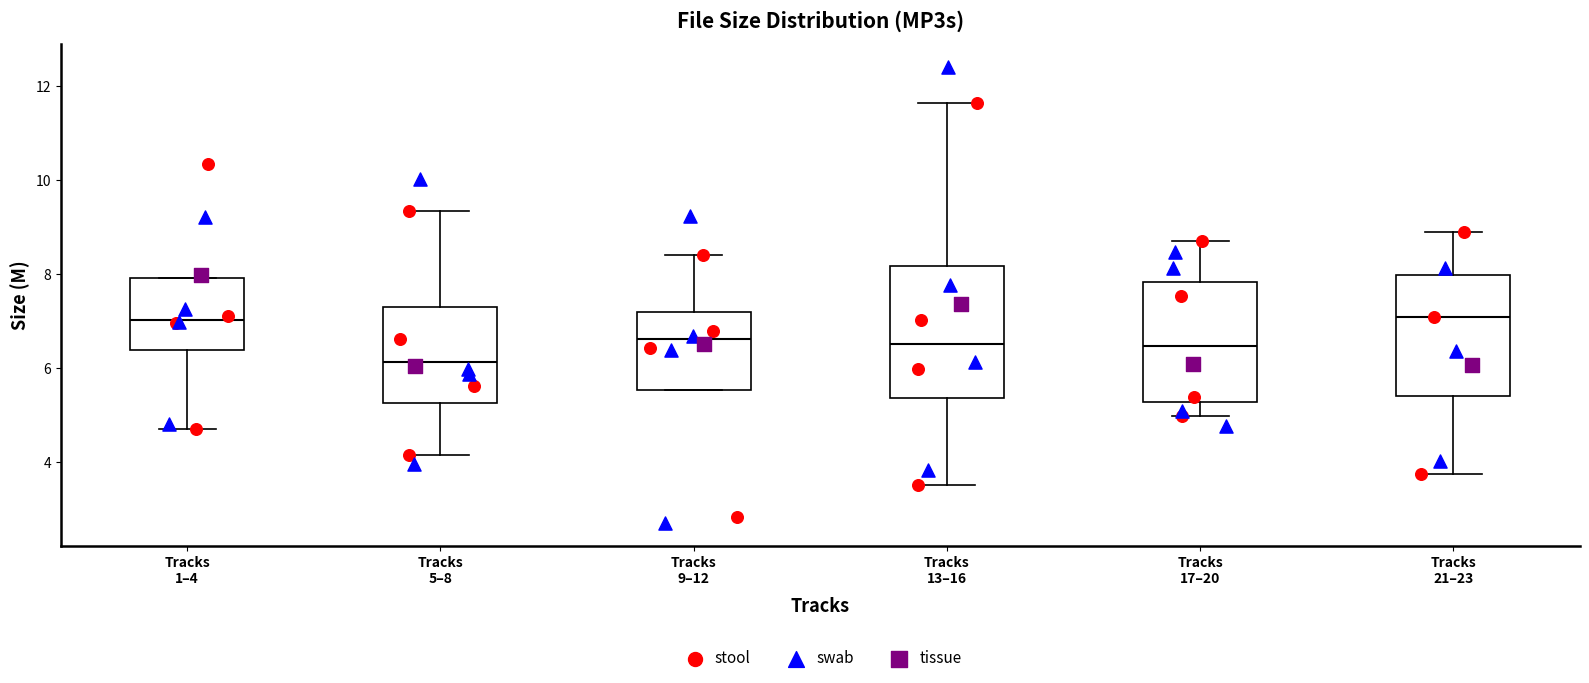

Reading left to right, read every box against the y-axis: the position of its median line, the range the box covers, and the ends of its whiskers. The values are not printed on the chart, so give them approximately, as read against the axis.

Tracks 1–4: median 7.0, box 6.4 to 8.0, whiskers 4.6 to 8.0
Tracks 5–8: median 6.2, box 5.2 to 7.2, whiskers 4.2 to 9.4
Tracks 9–12: median 6.6, box 5.6 to 7.2, whiskers 5.6 to 8.4
Tracks 13–16: median 6.6, box 5.4 to 8.2, whiskers 3.6 to 11.6
Tracks 17–20: median 6.4, box 5.2 to 7.8, whiskers 5.0 to 8.8
Tracks 21–23: median 7.0, box 5.4 to 8.0, whiskers 3.8 to 8.8